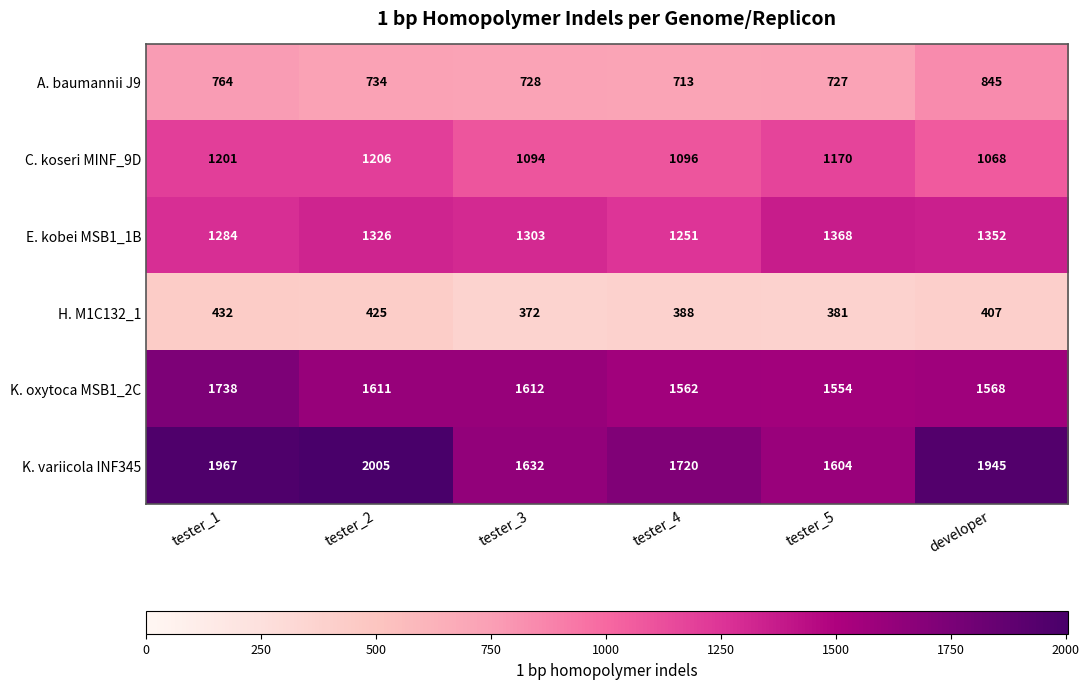

Is it true that A. baumannii J9 equals 764 at tester_1?

True